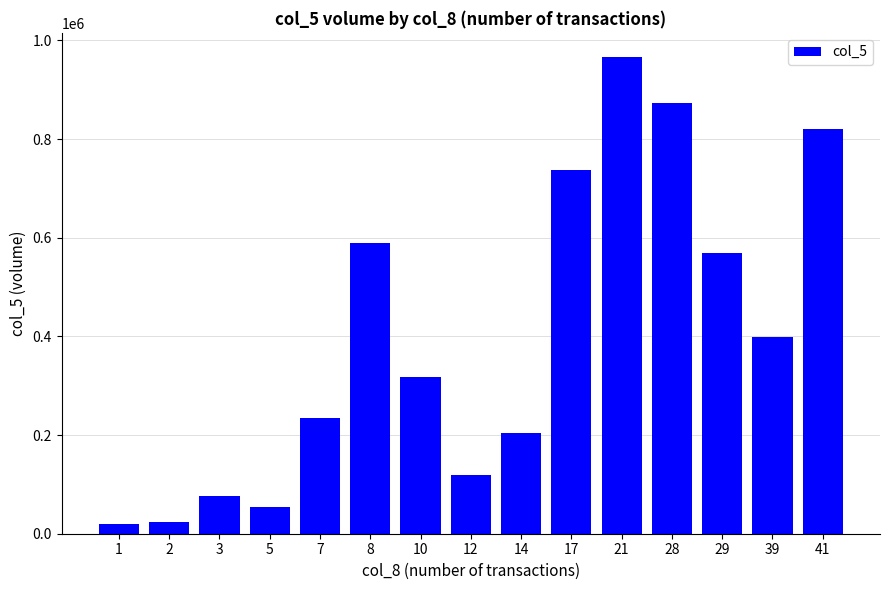

How many distinct data groups are displayed?

1